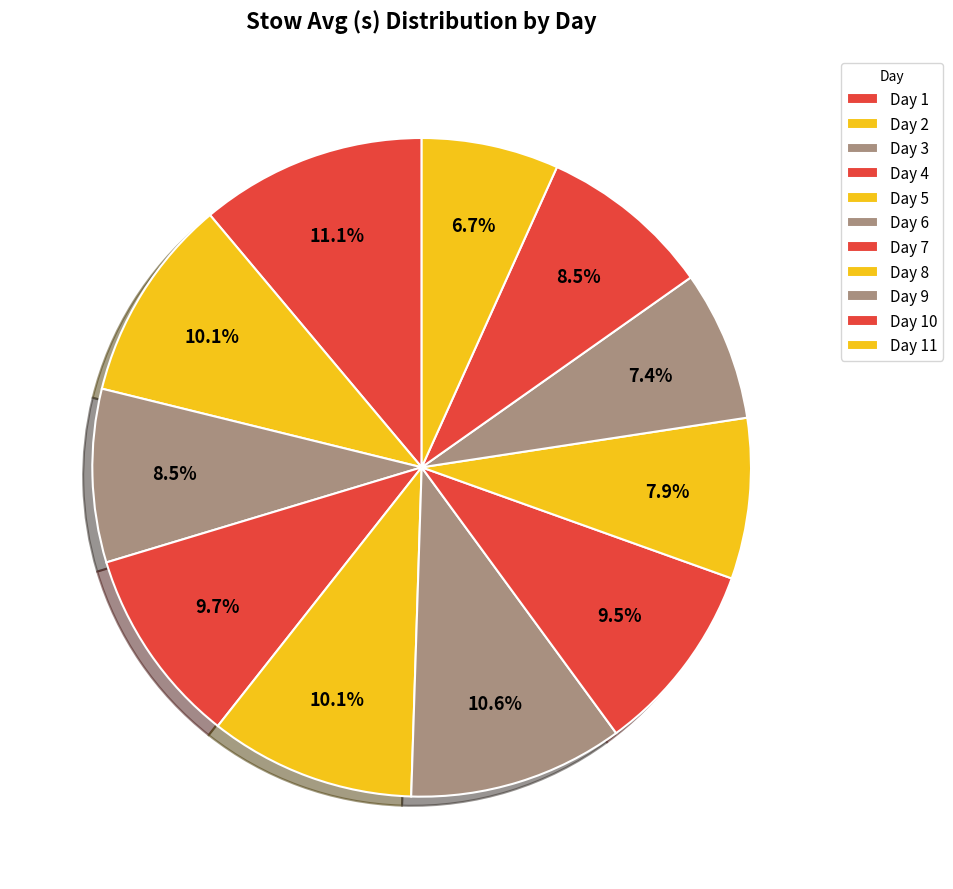

Count the number of slices in the pie.

11